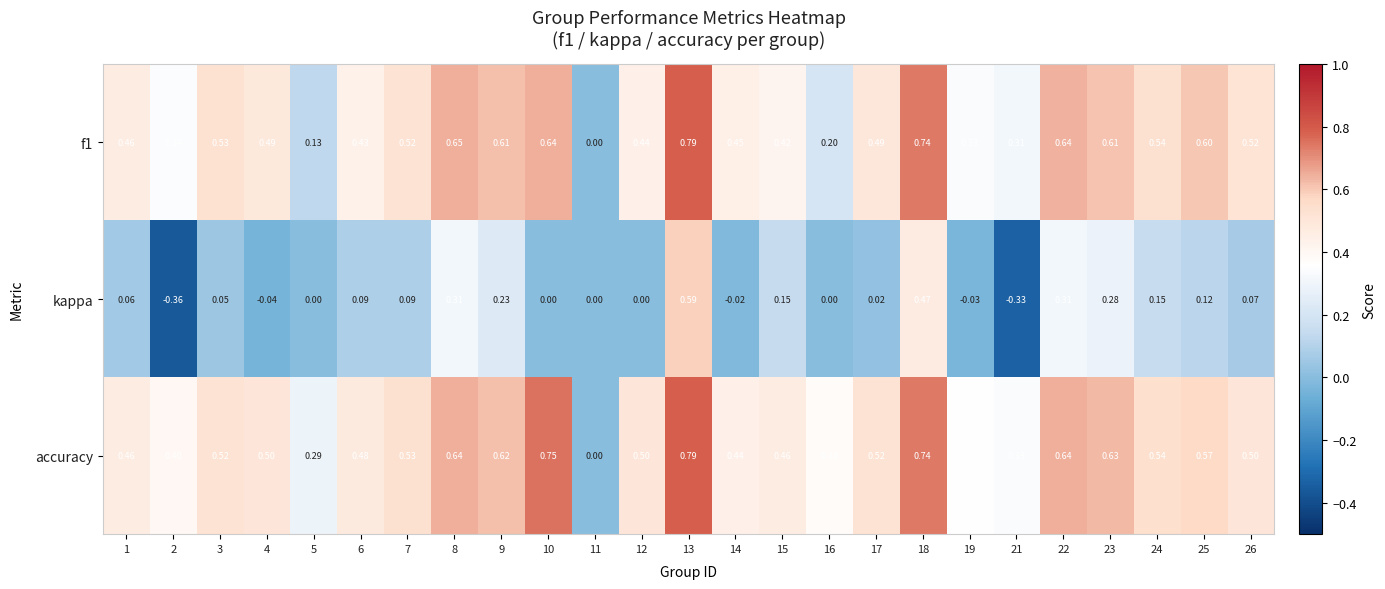

Is the value of accuracy at 9 greater than the value of kappa at 18?

Yes